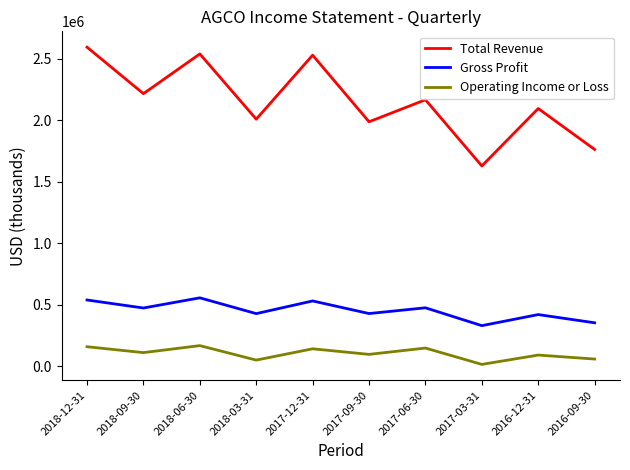

True or false: Gross Profit has a value of 330300 at 2017-03-31.

True